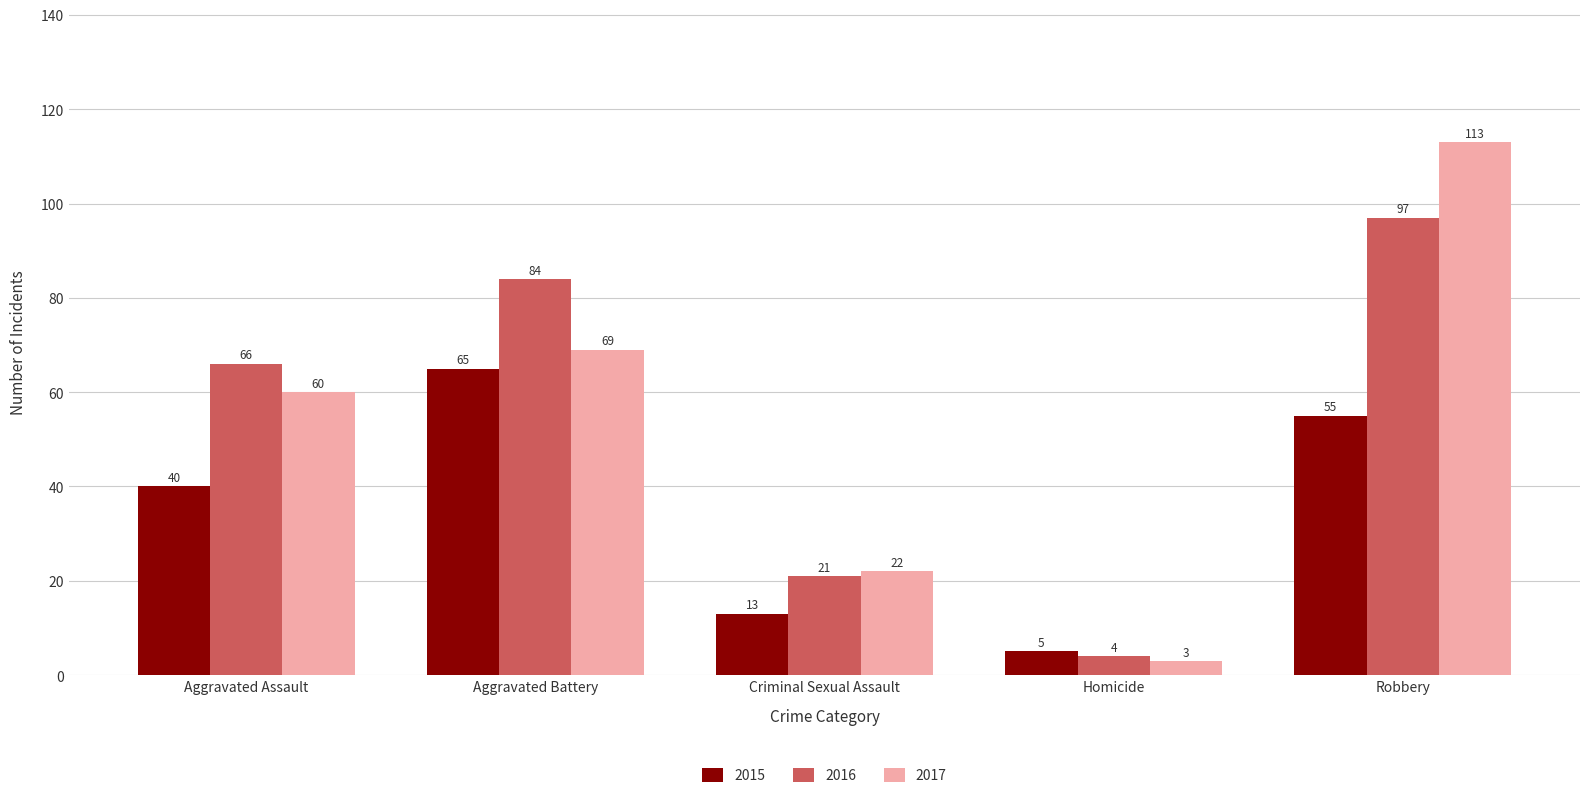

Count the number of categories in the chart.

5